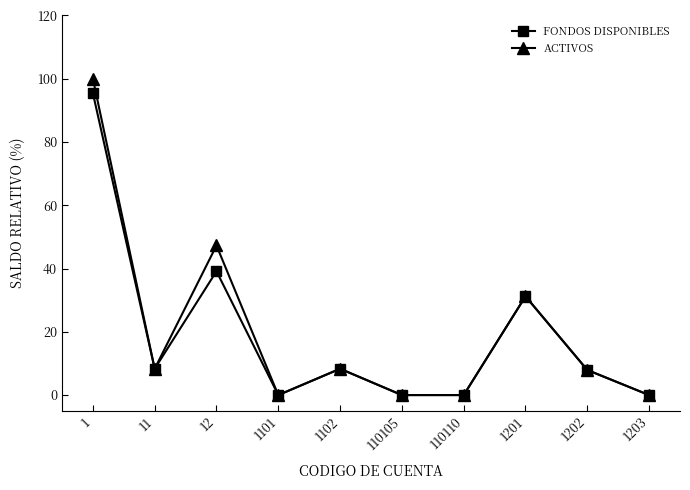

Where is the first local maximum for ACTIVOS?

12